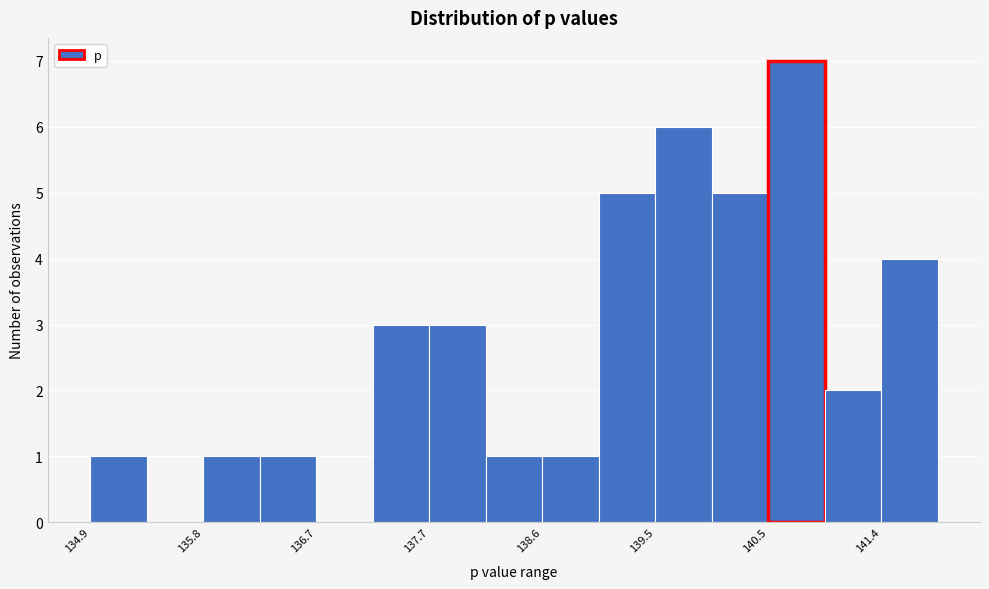

Reading left to right, transcribe this chart: for each bar, give the range it covers on the x-axis and its height. Neither the bar edges nor the heights are printed on the chart, so give them approximately, as read against the axes.

134.9 to 135.3: 1
135.3 to 135.8: 0
135.8 to 136.3: 1
136.3 to 136.7: 1
136.7 to 137.2: 0
137.2 to 137.7: 3
137.7 to 138.1: 3
138.1 to 138.6: 1
138.6 to 139.1: 1
139.1 to 139.5: 5
139.5 to 140.0: 6
140.0 to 140.5: 5
140.5 to 140.9: 7
140.9 to 141.4: 2
141.4 to 141.9: 4